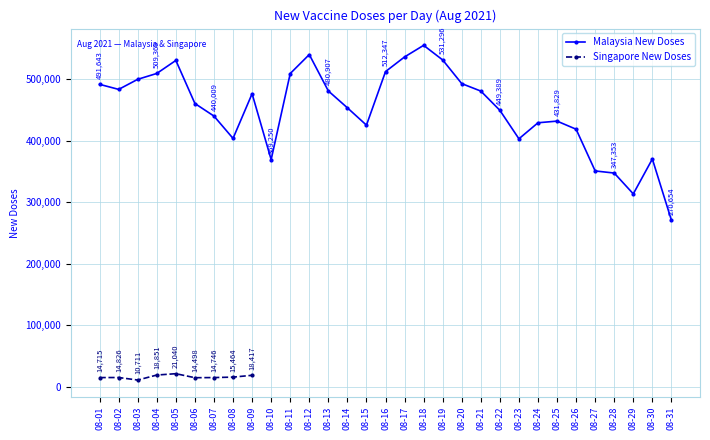

Reading left to right, extract all data points from this chart.

08-01=491643	08-02=483436	08-03=499827	08-04=509369	08-05=530533	08-06=460477	08-07=440009	08-08=403716	08-09=476383	08-10=369250	08-11=509212	08-12=540087	08-13=480907	08-14=453472	08-15=425270	08-16=512347	08-17=536233	08-18=555091	08-19=531296	08-20=492821	08-21=480699	08-22=449389	08-23=403083	08-24=429152	08-25=431829	08-26=418650	08-27=350800	08-28=347353	08-29=313491	08-30=370238	08-31=270654